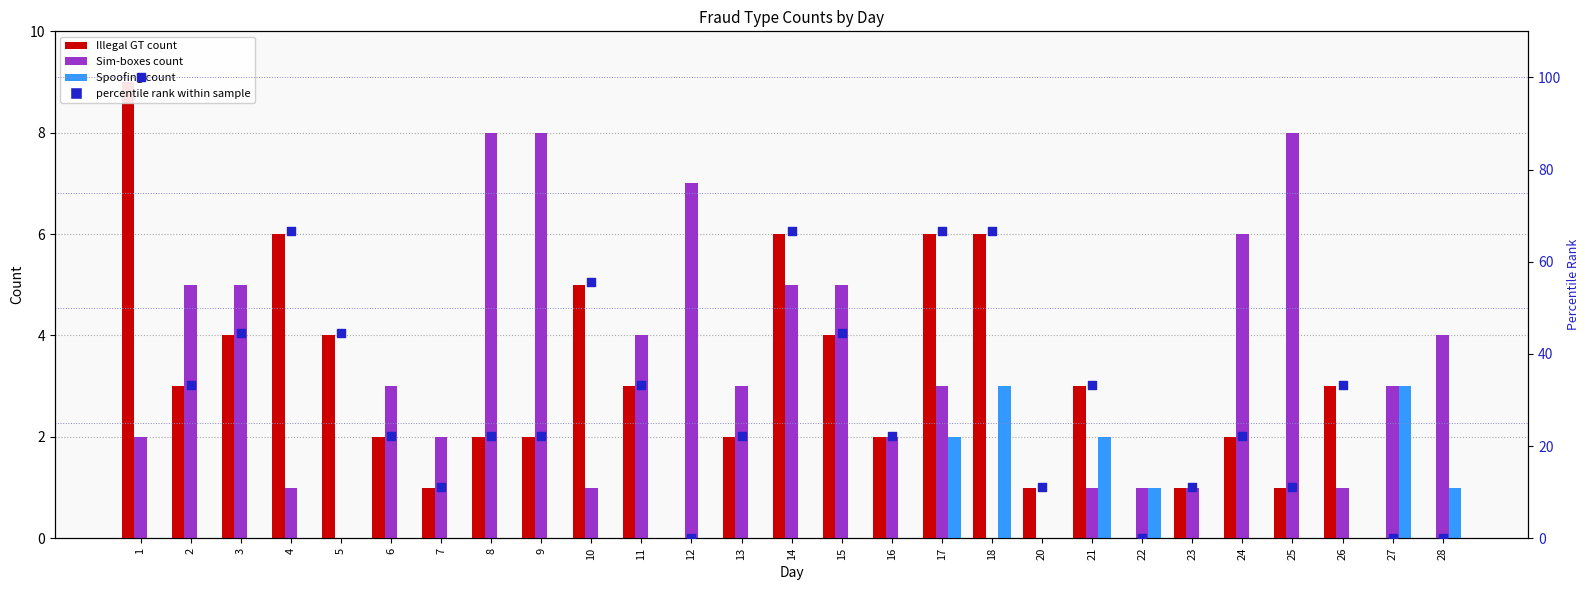

Which series has the largest total across all categories?

percentile rank (Illegal GT)